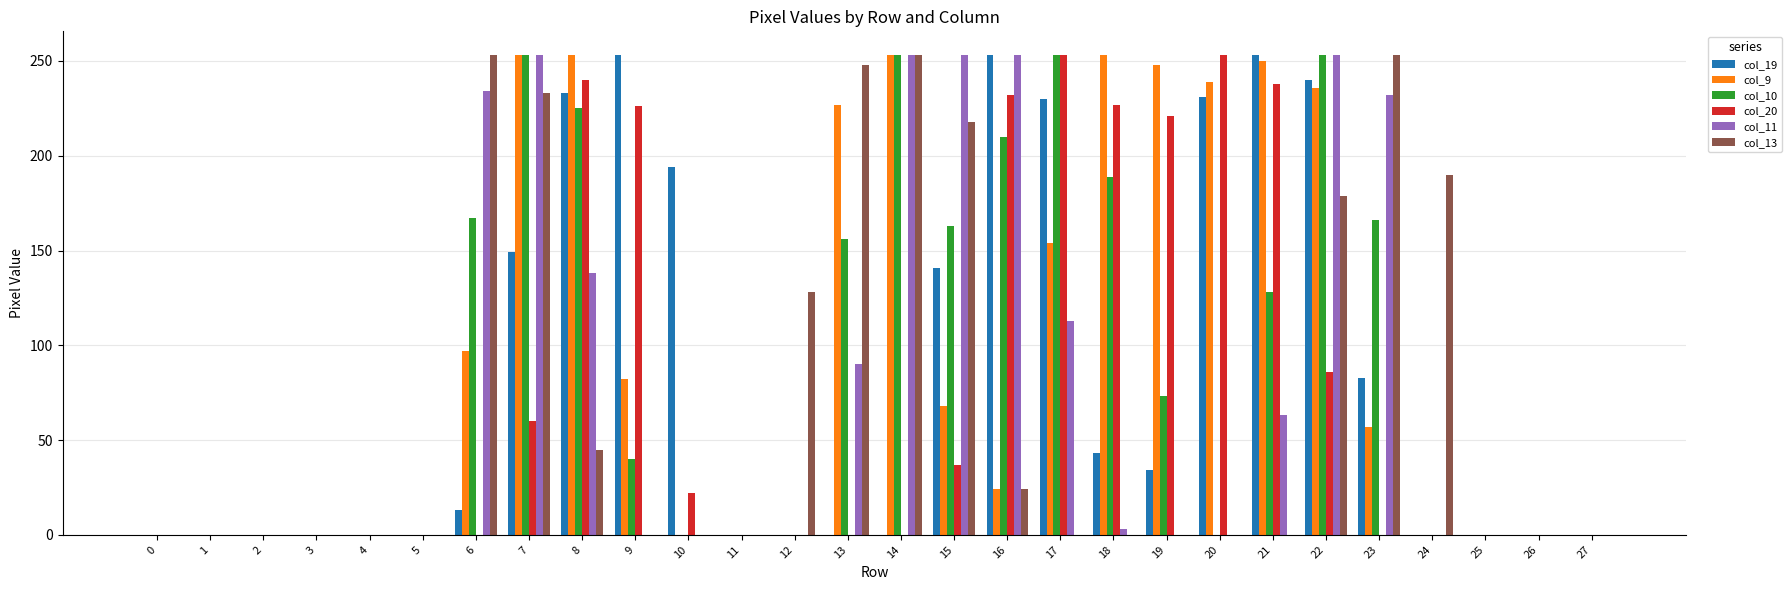

Between 7 and 8, which series saw the biggest shift?

col_13